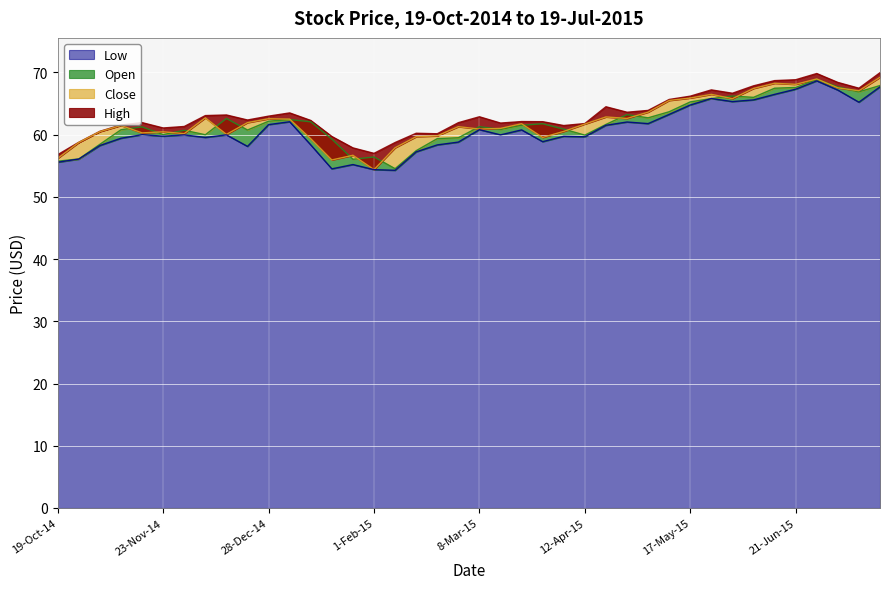

List the series in order of their peak value, lowest first.

Low, Open, Close, High